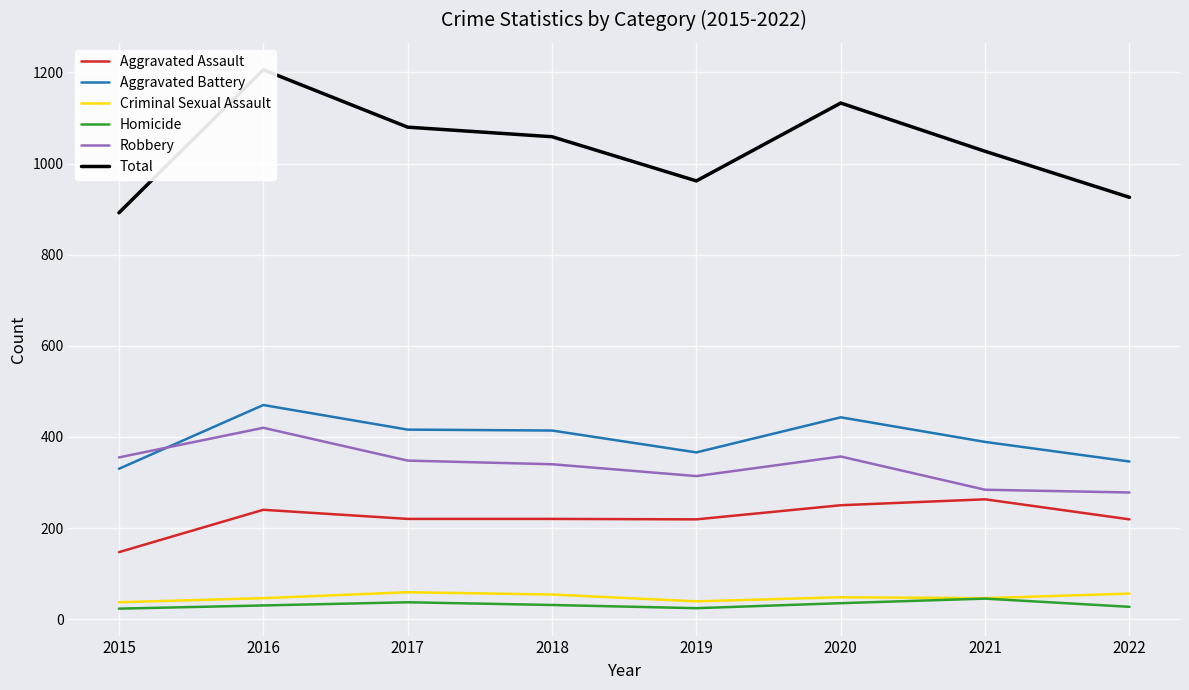

Which series has the largest range (max minus min)?

Total